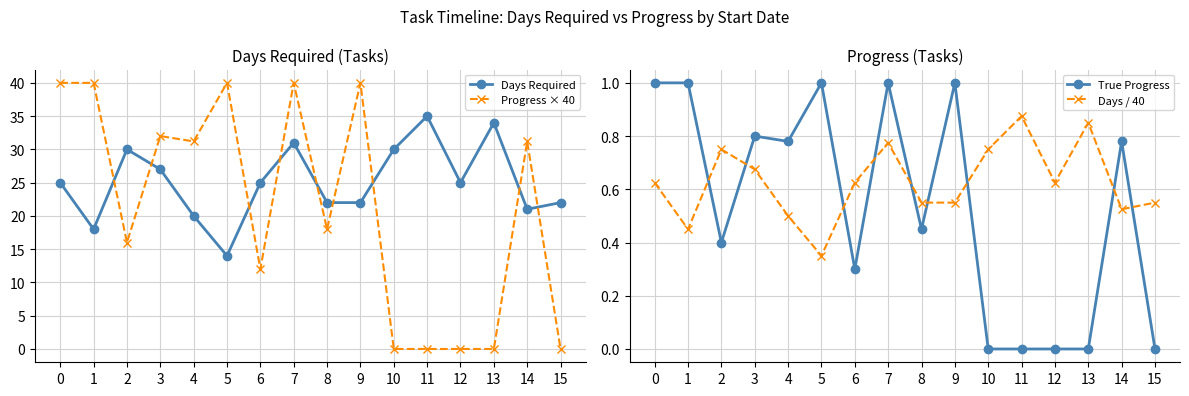

Between 13 and 7, which is larger?

13